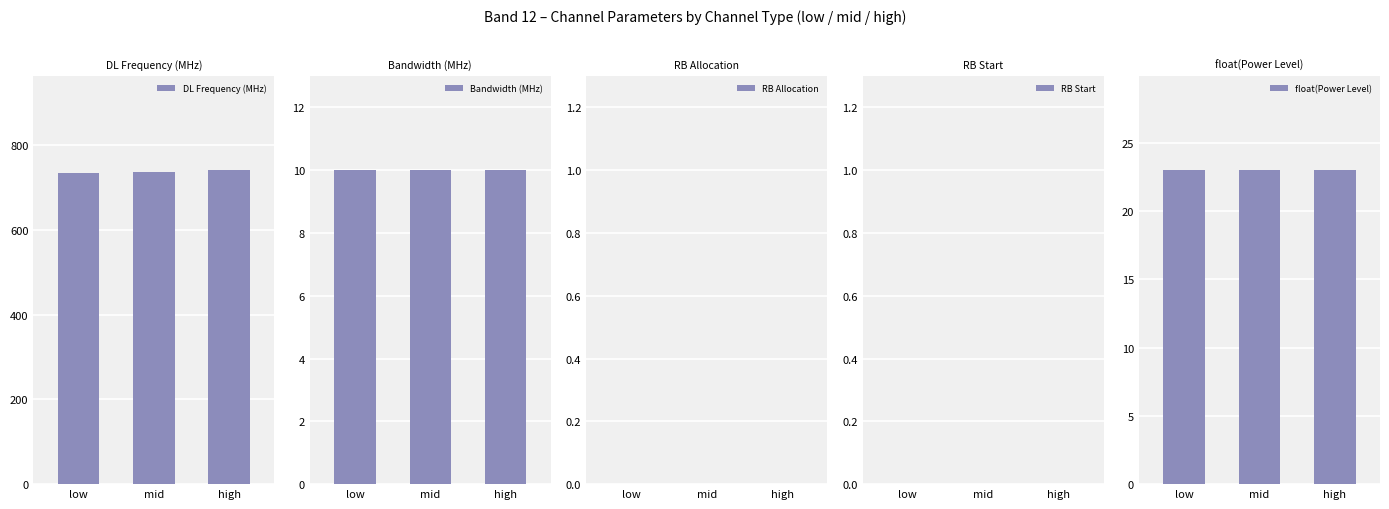

Which series changed the most between low and high?

DL Frequency (MHz)